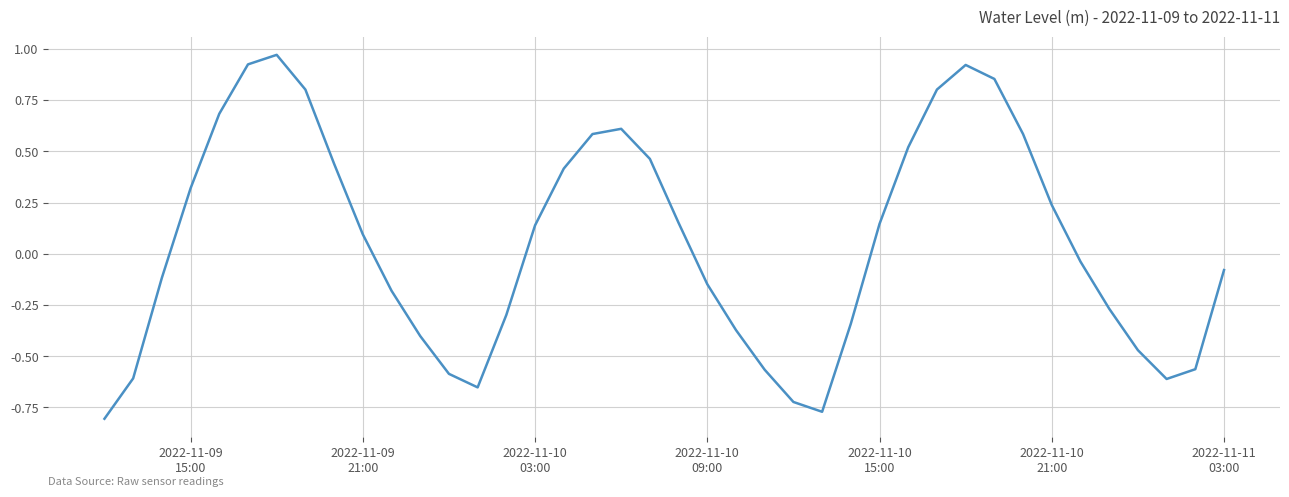

What is the difference between the maximum and minimum values?

1.8